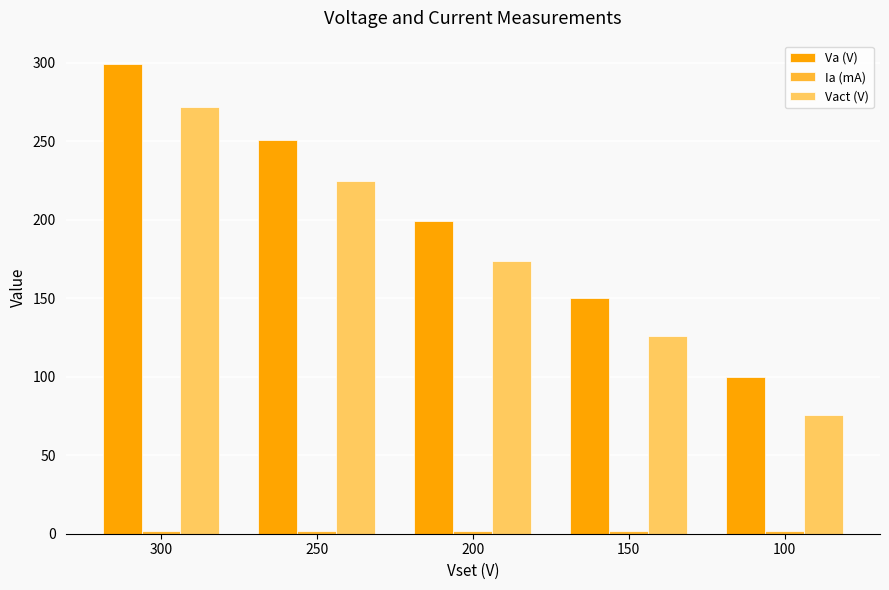

List the labels in order of Vact (V) value, smallest first.

100, 150, 200, 250, 300